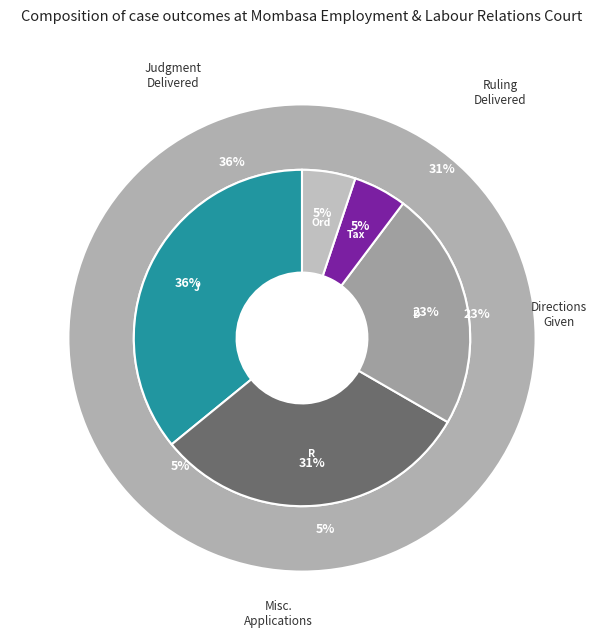

What is the smallest slice in the pie chart?

Taxation and issuance of certificates